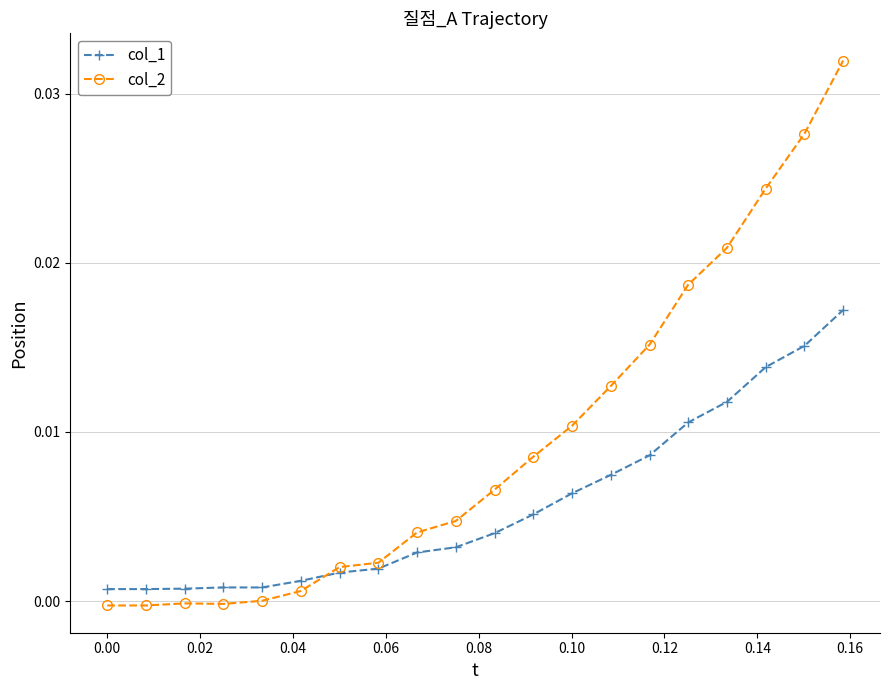

Which series has the widest spread of values?

col_2